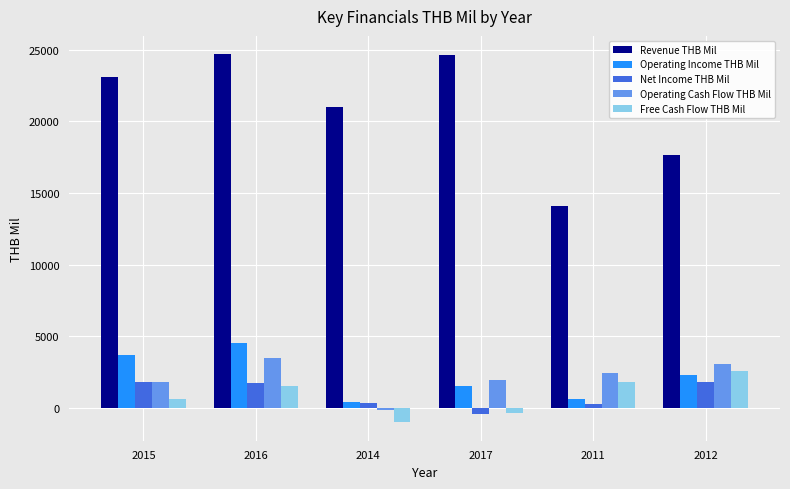

How many values in Free Cash Flow THB Mil are above zero?

4